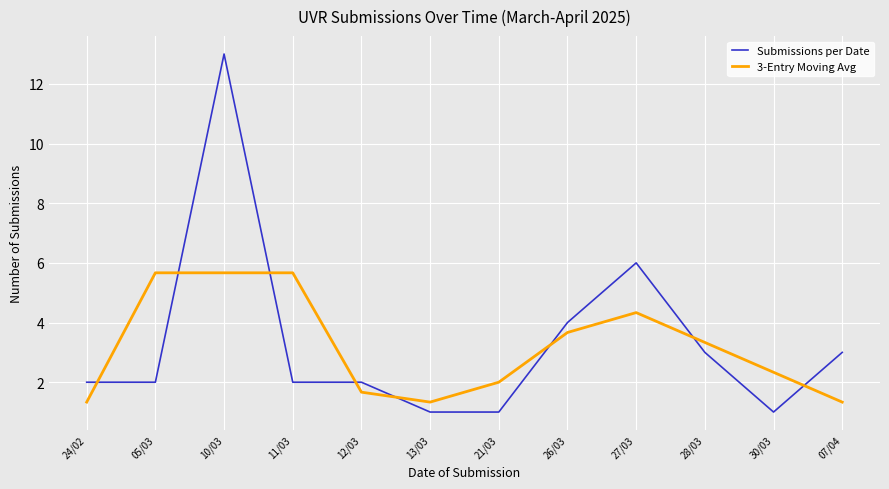

Which series has the largest total across all categories?

Submissions per Date